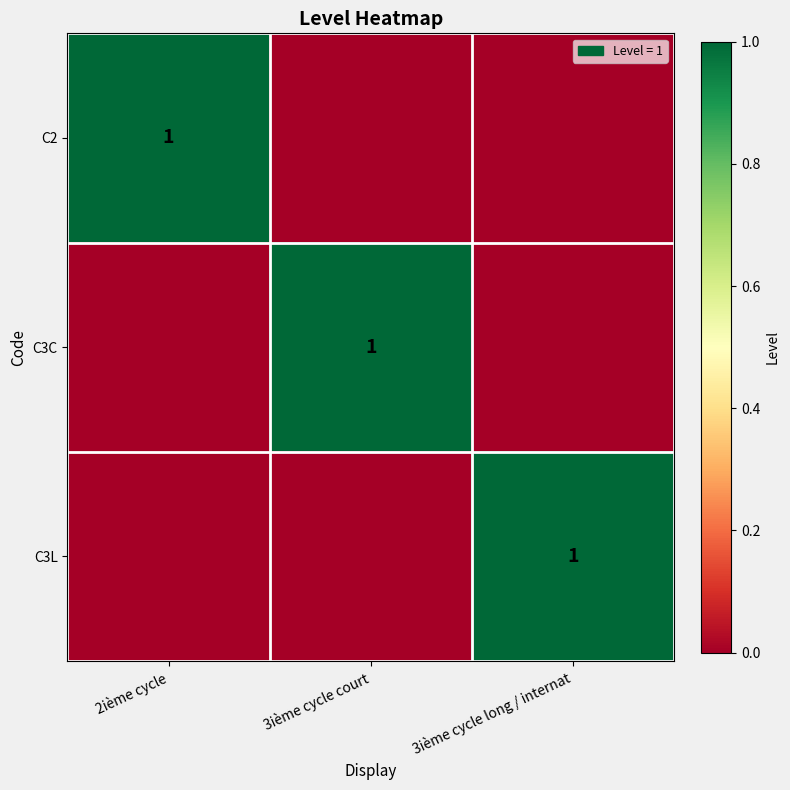

The value of C3C at 3ième cycle court is 0. True or false?

False